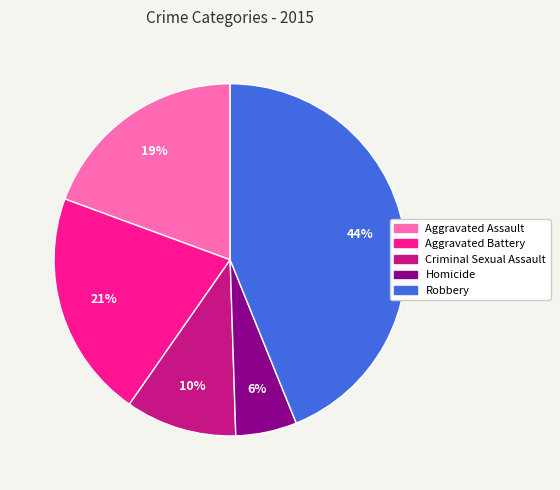

The Aggravated Battery slice represents 13% of the pie. True or false?

False